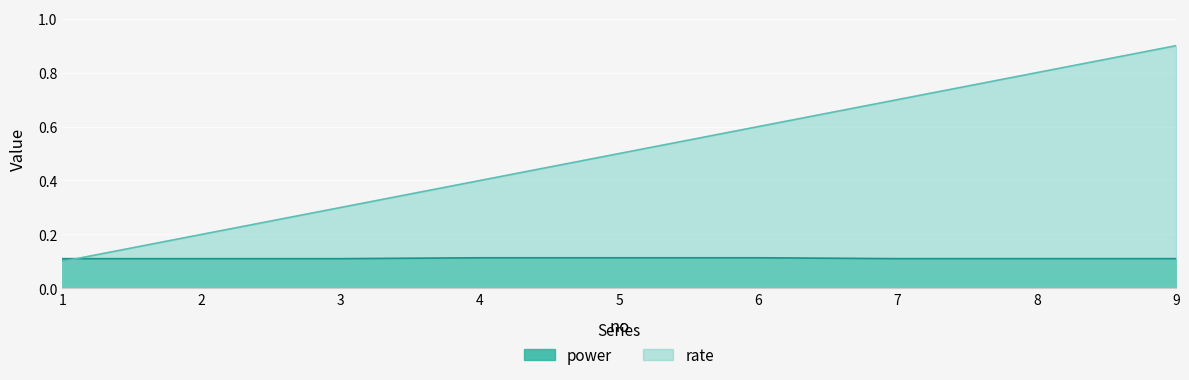

Reading left to right, transcribe all the data shown in this chart.

rate: 1=0.1	2=0.2	3=0.3	4=0.4	5=0.5	6=0.6	7=0.7	8=0.8	9=0.9
power: 1=0.1	2=0.1	3=0.1	4=0.1	5=0.1	6=0.1	7=0.1	8=0.1	9=0.1